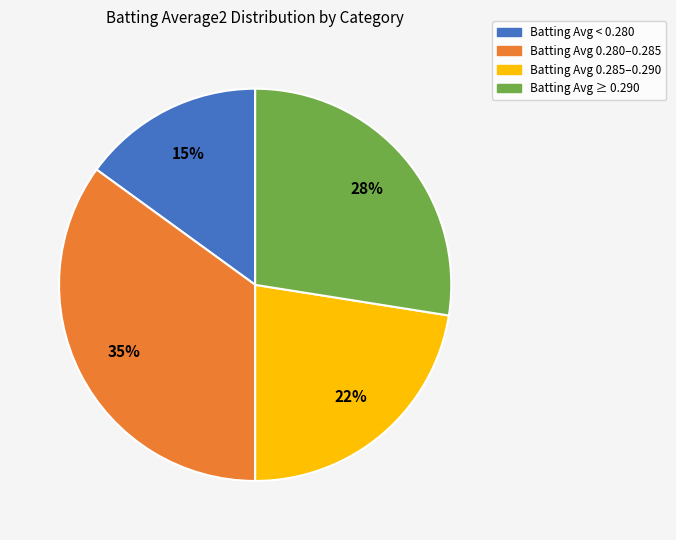

How many slices are in this pie chart?

4